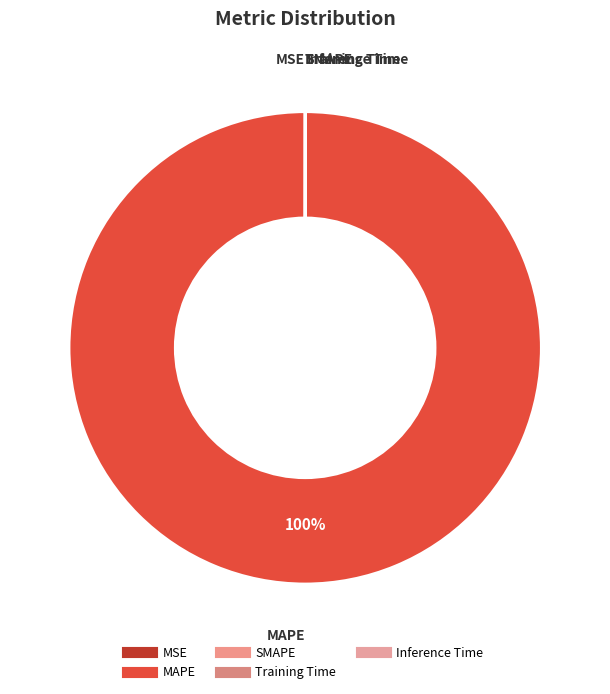

Which slice is the largest?

MAPE